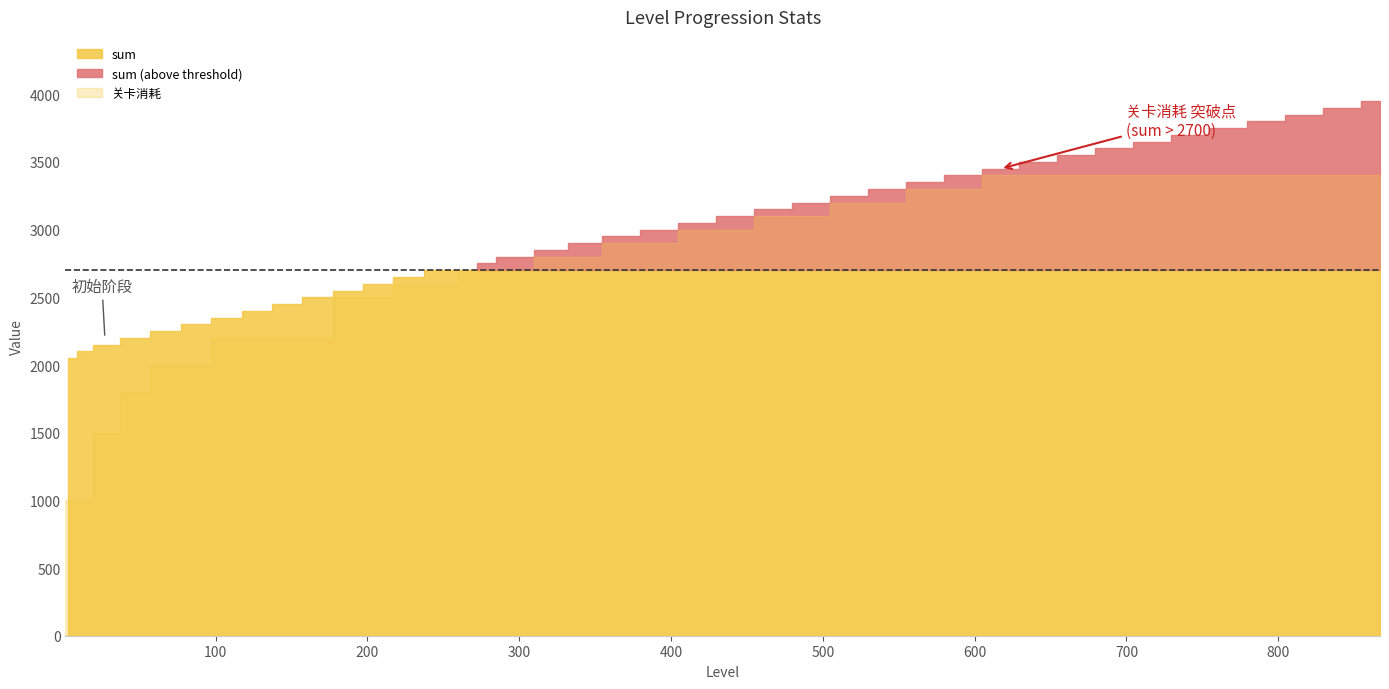

At which category is the sum across all series the highest?

867